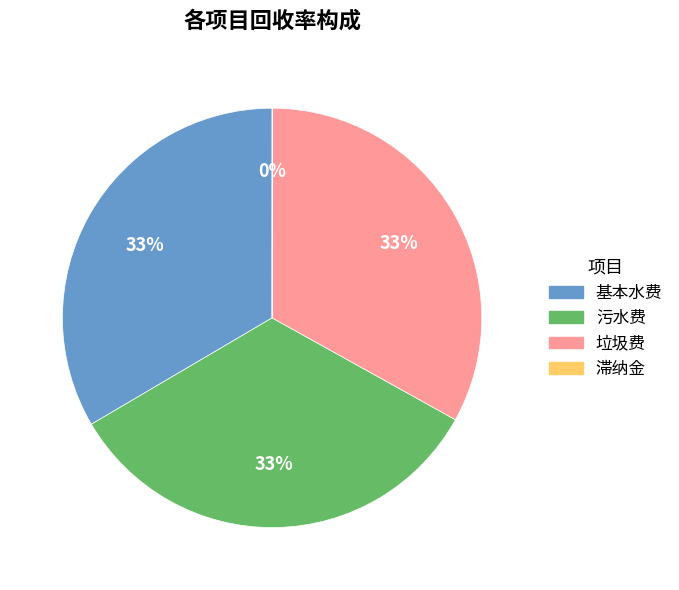

True or false: 基本水费 accounts for 33% of the total.

True